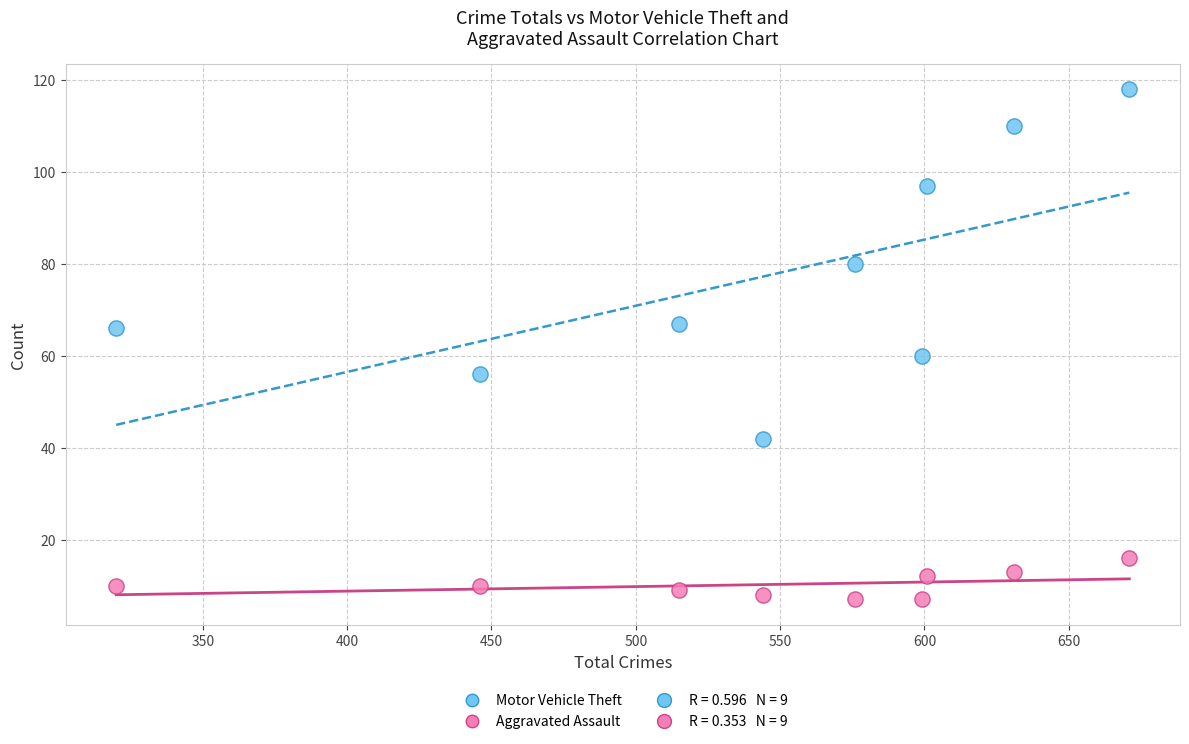

Across all series, what Y value is closest to 62?

60